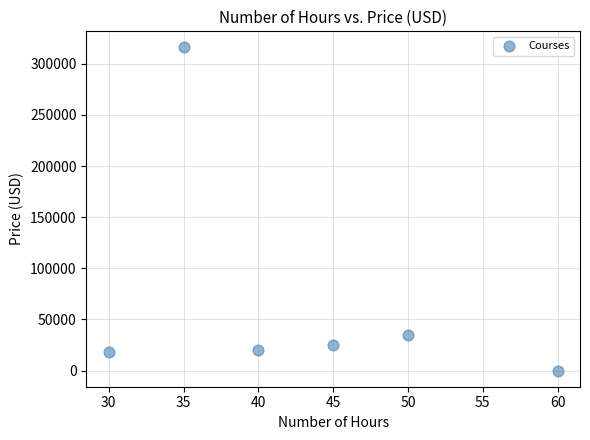

What is the average Y value?

69004